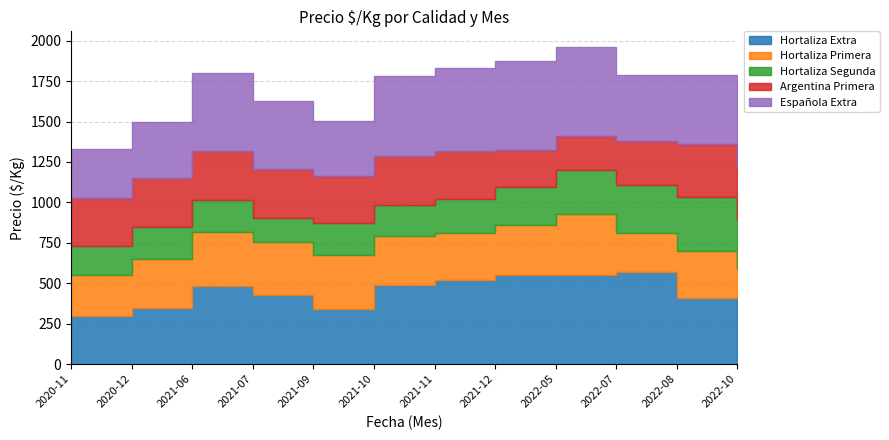

What is the approximate value of Española Extra at 2021-10?

492